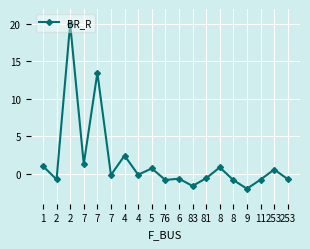

What is the ratio of the value at 253 to the value at 7?

0.4